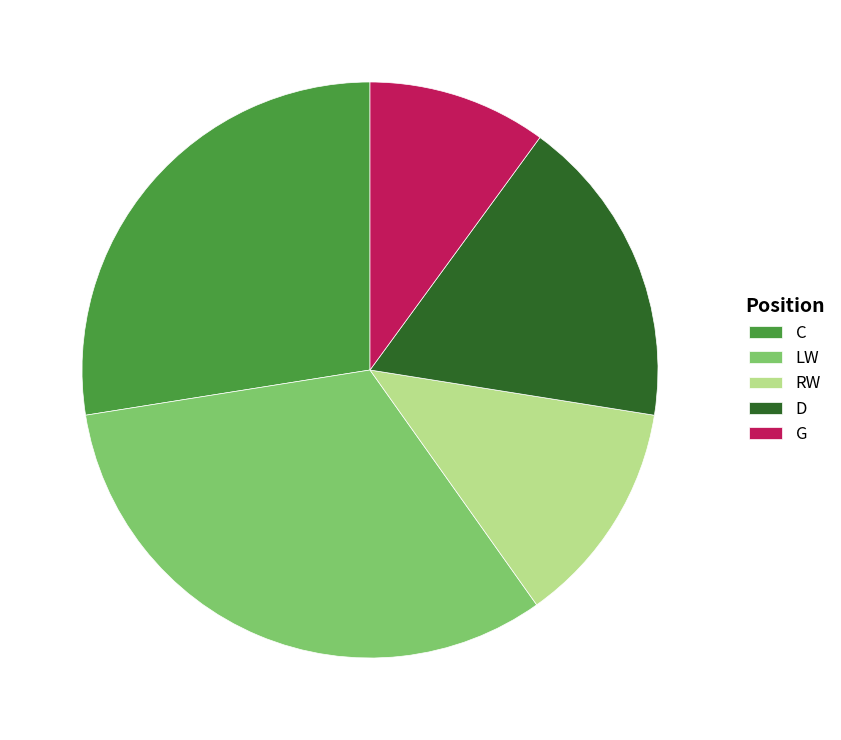

Which slice is the smallest?

G